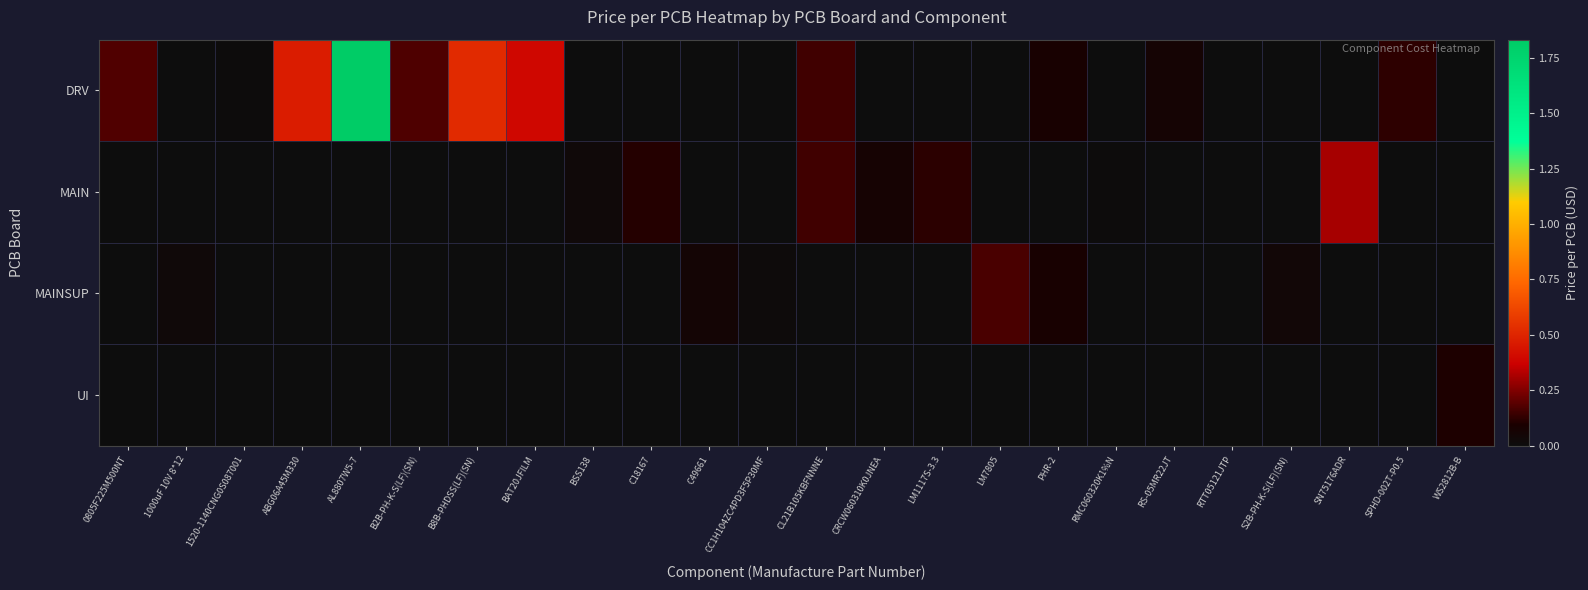

What is the total value across all series at 0805F225M500NT?

0.2